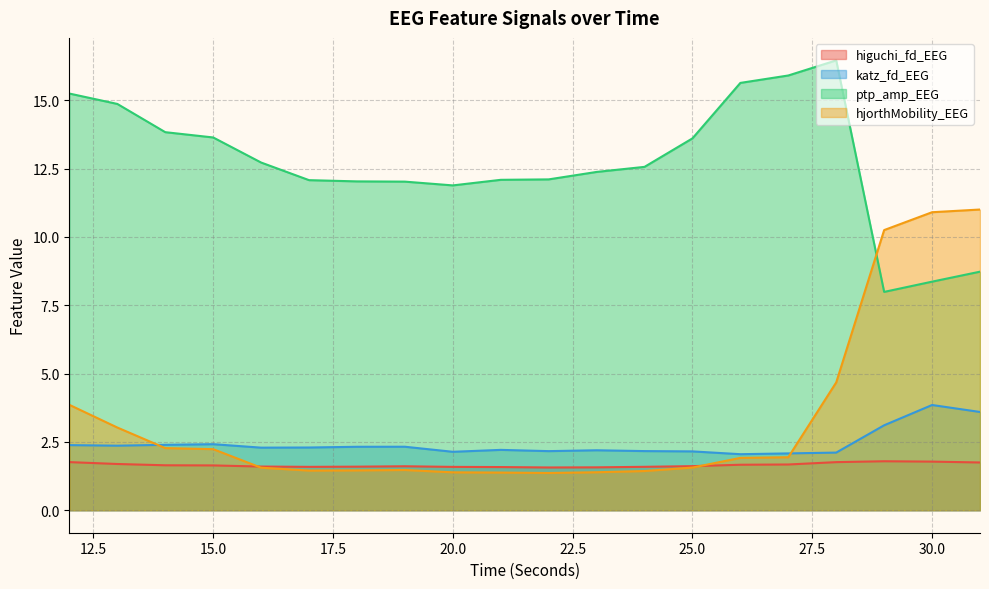

Which category has the highest value in the katz_fd_EEG series?

30.0